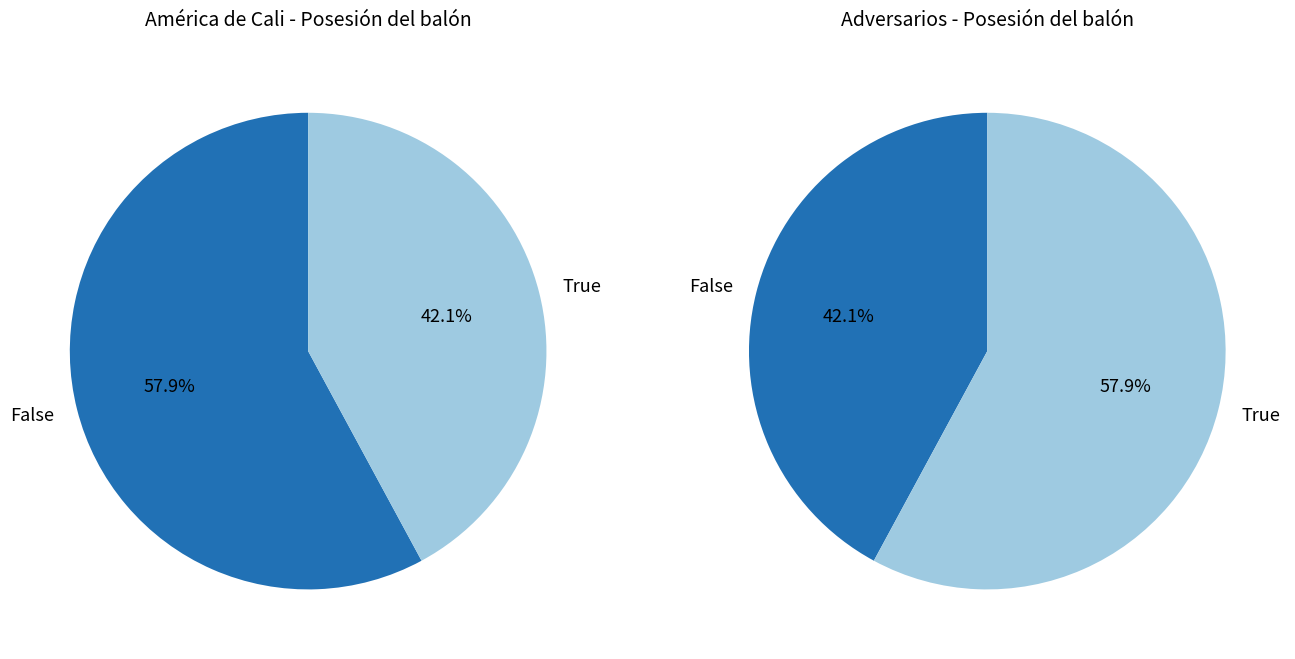

Which series has the largest range (max minus min)?

Adversarios